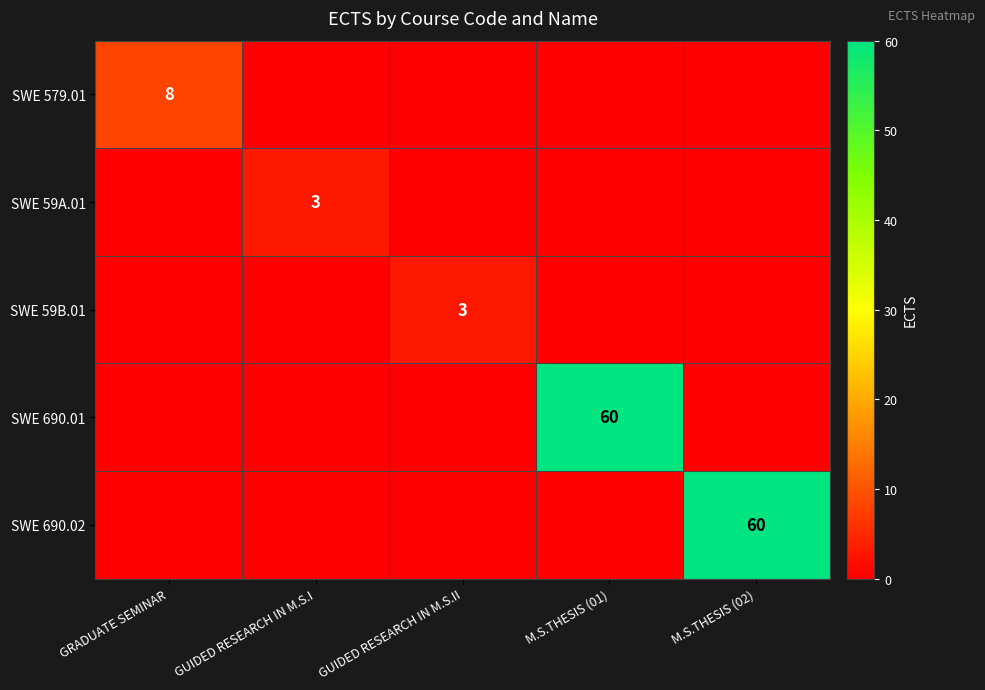

At how many categories does at least one series exceed 46?

2